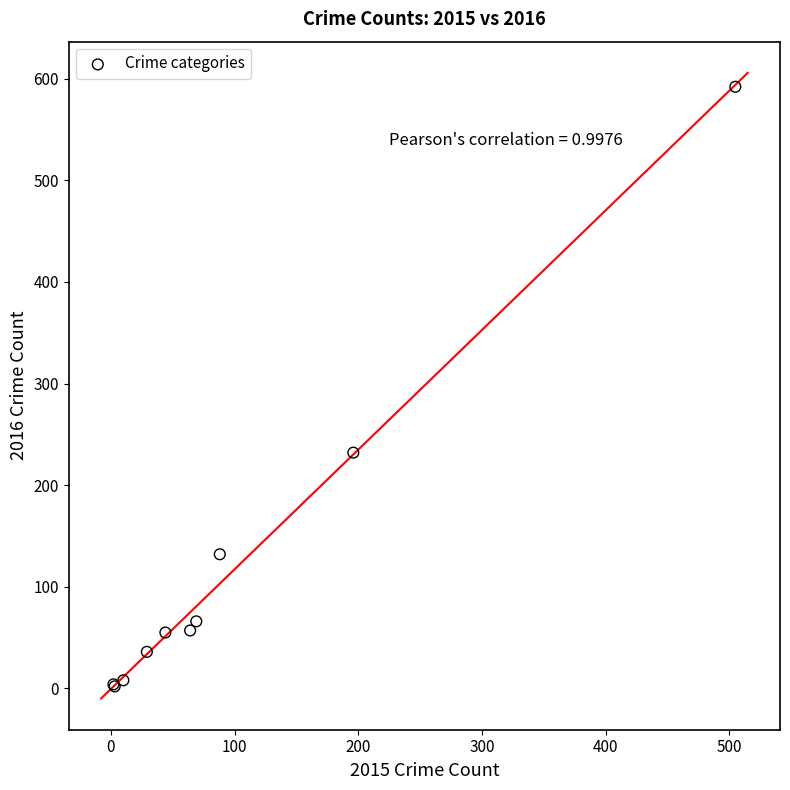

What Y value in the scatter plot is closest to 297?

232